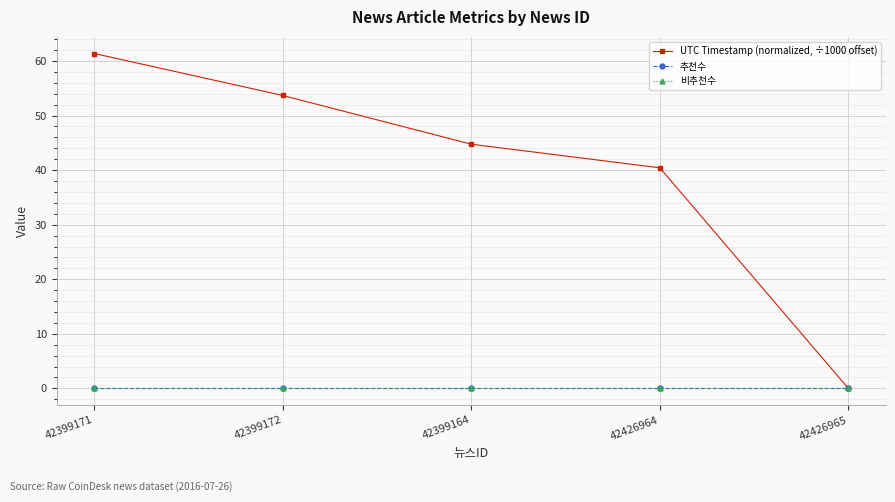

At which label does UTC Timestamp (normalized, ÷1000 offset) reach its minimum?

42426965